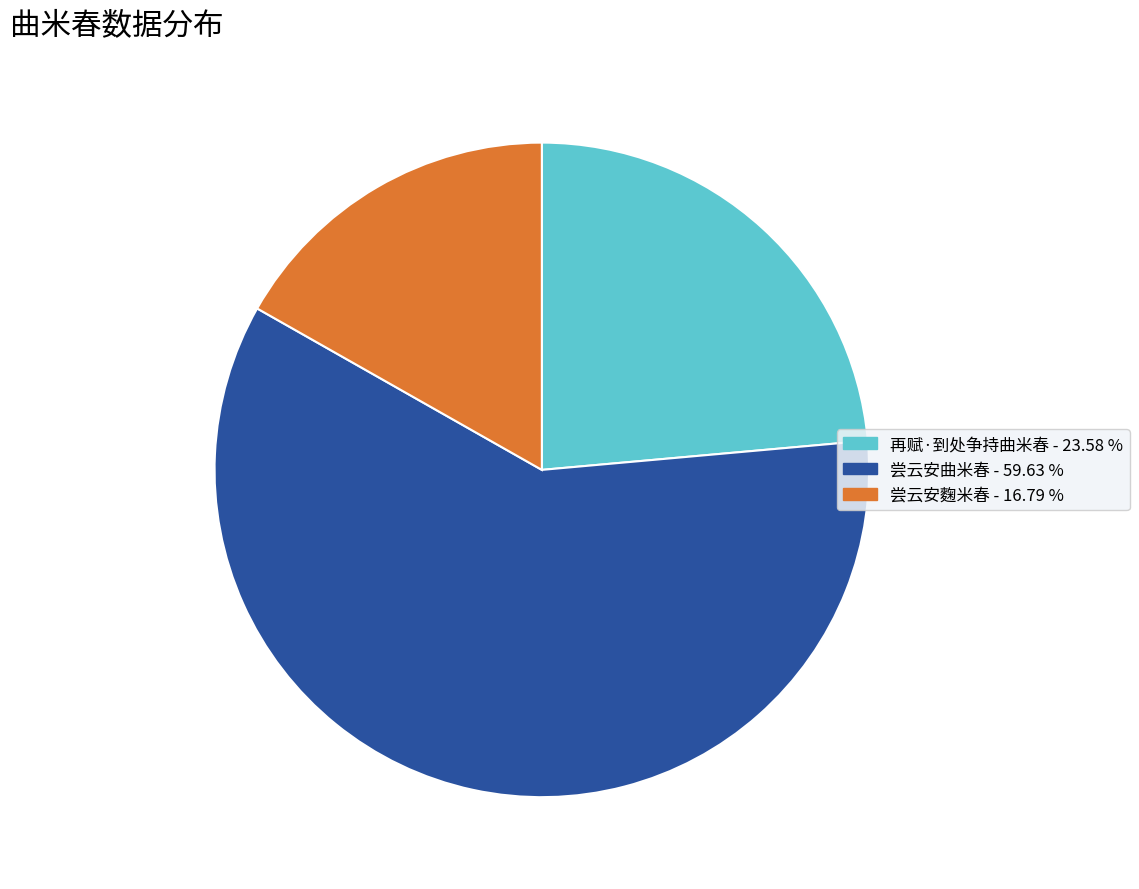

Is there any slice that represents more than half of the pie?

Yes